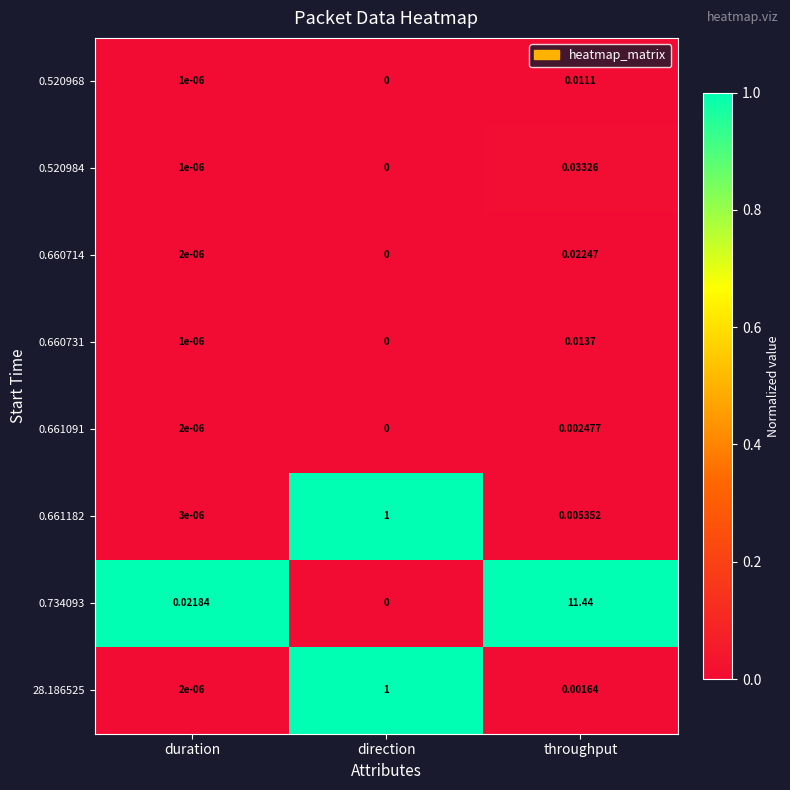

At which category does the chart reach its minimum across all series?

direction